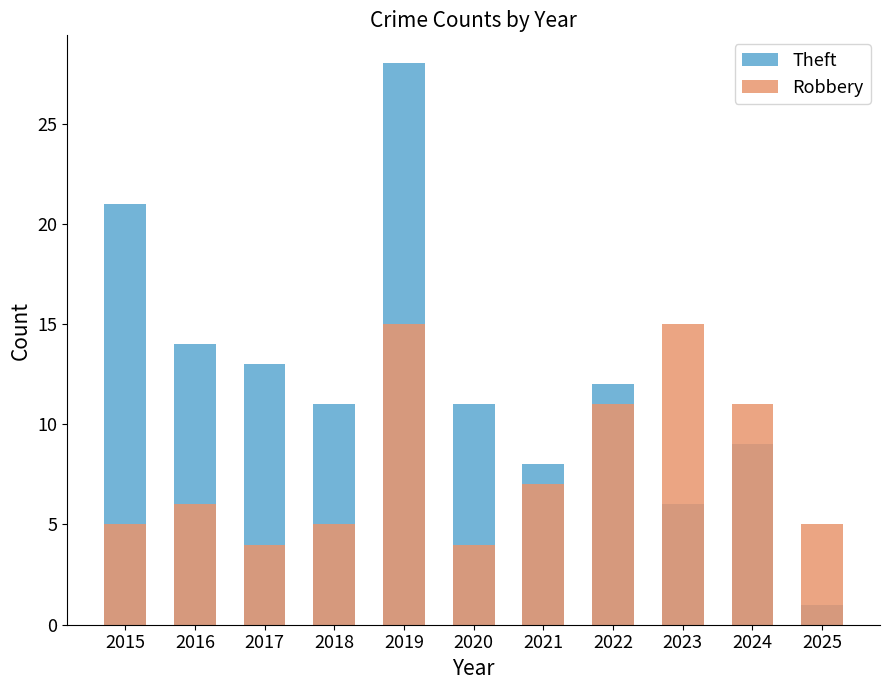

List the labels in order of Robbery value, smallest first.

2017, 2020, 2015, 2018, 2025, 2016, 2021, 2022, 2024, 2019, 2023